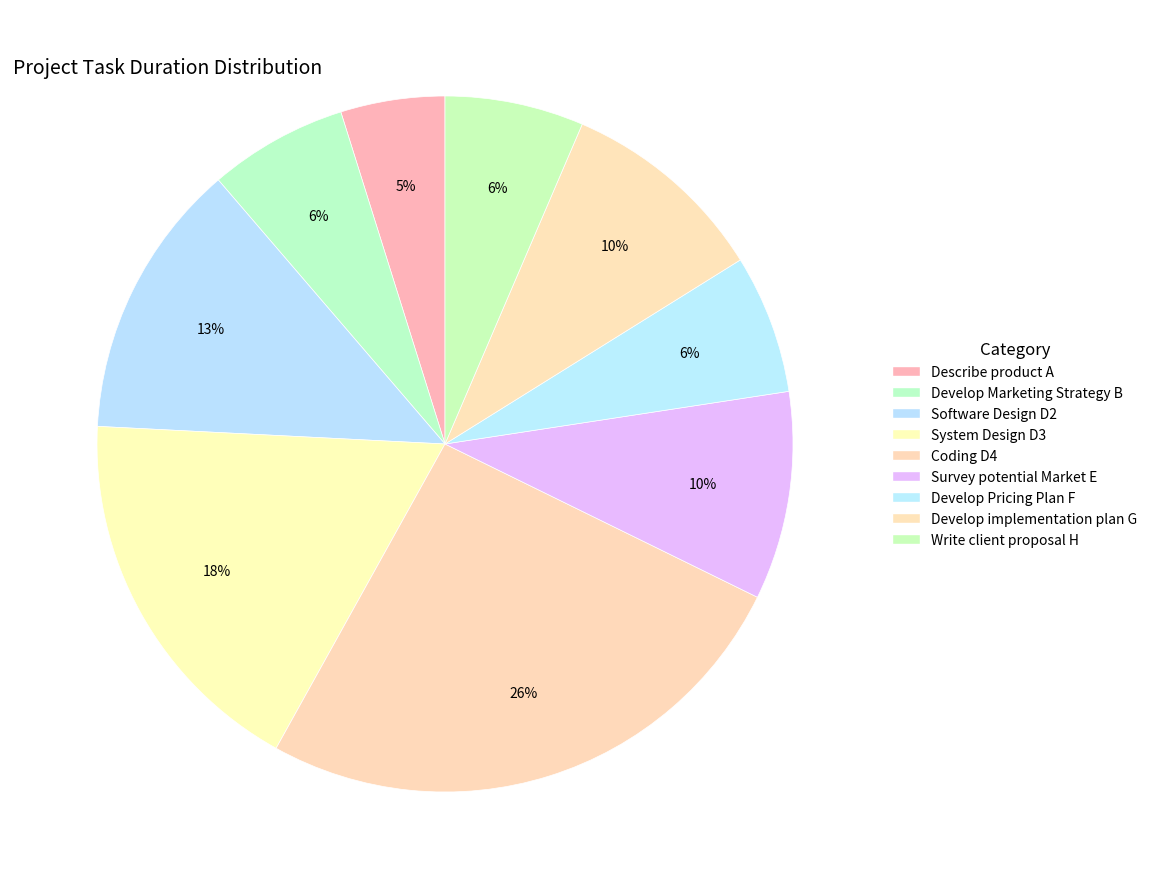

To the nearest percent, what portion does Write client proposal H represent?

6%